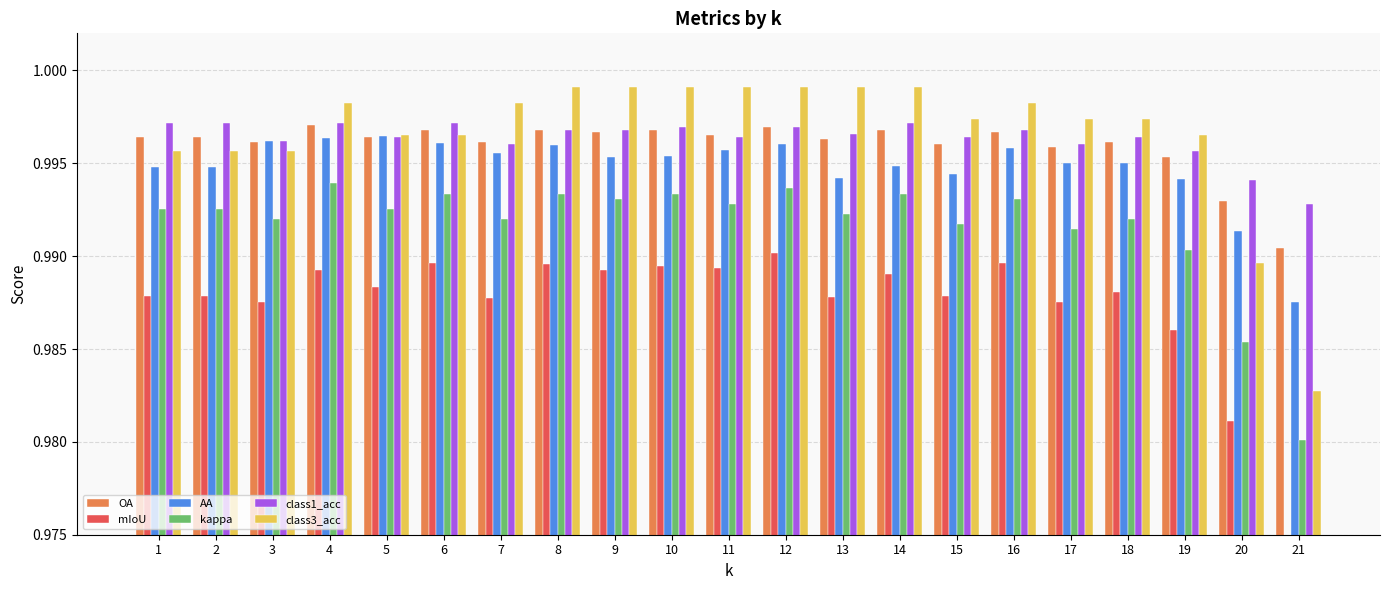

Between 7 and 15, which series saw the biggest shift?

AA